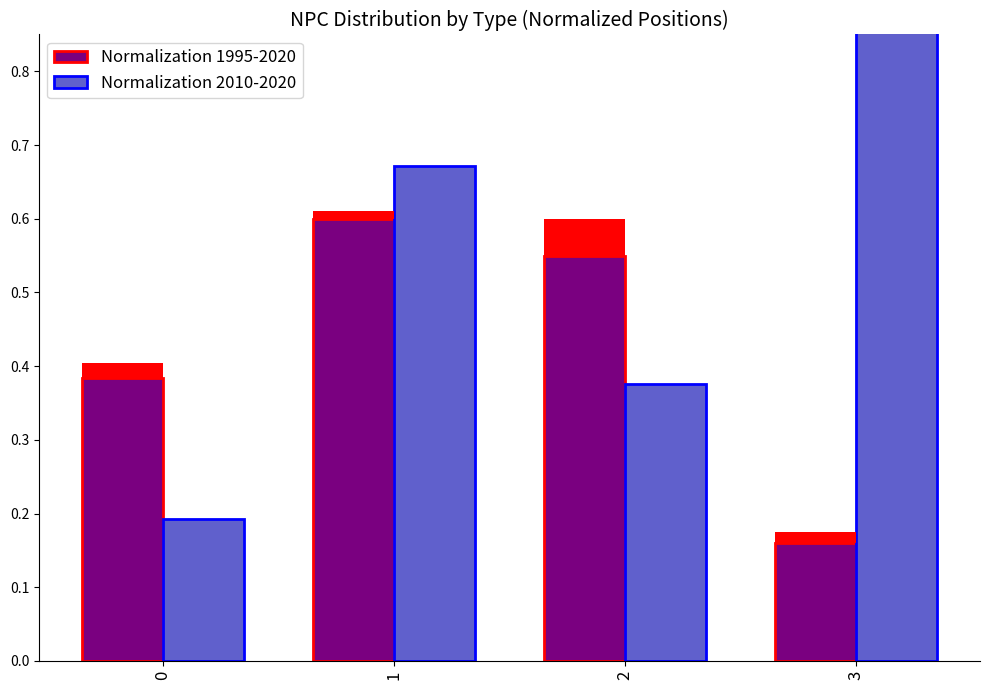

What is the difference between the Normalization 1995-2020 values at 3 and 0?

0.2